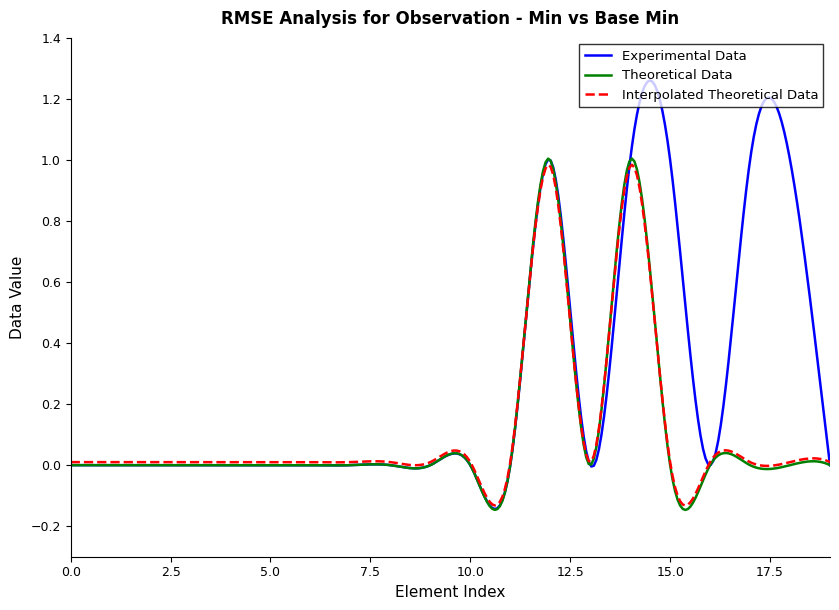

Which series has the largest total across all categories?

Experimental Data